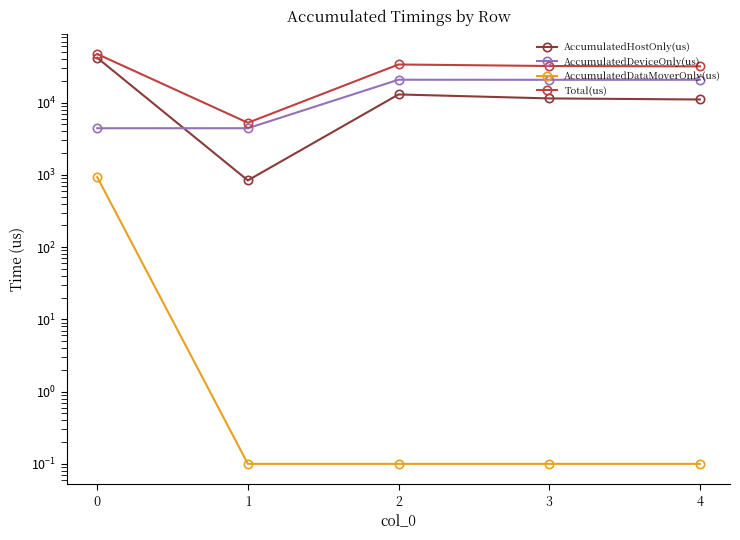

True or false: AccumulatedDataMoverOnly(us) has a value of 0.1 at 2.

True